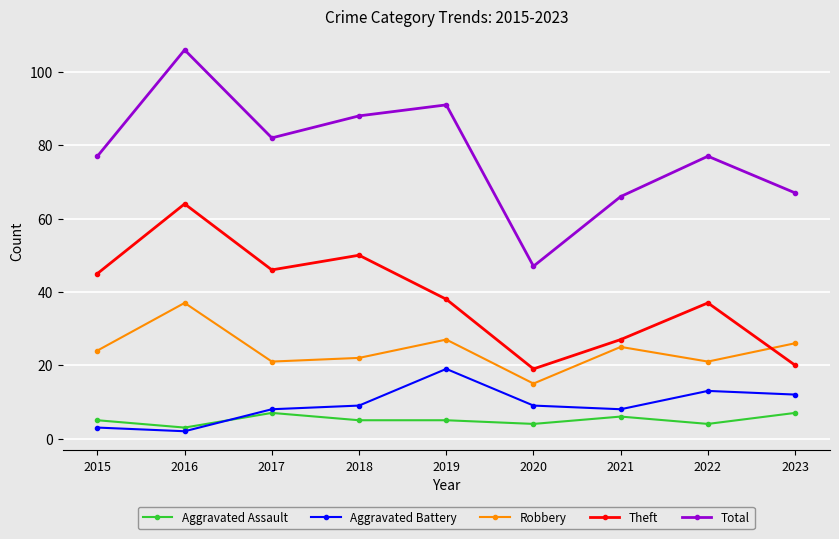

What are all the series names shown in the legend?

Aggravated Assault, Aggravated Battery, Robbery, Theft, Total